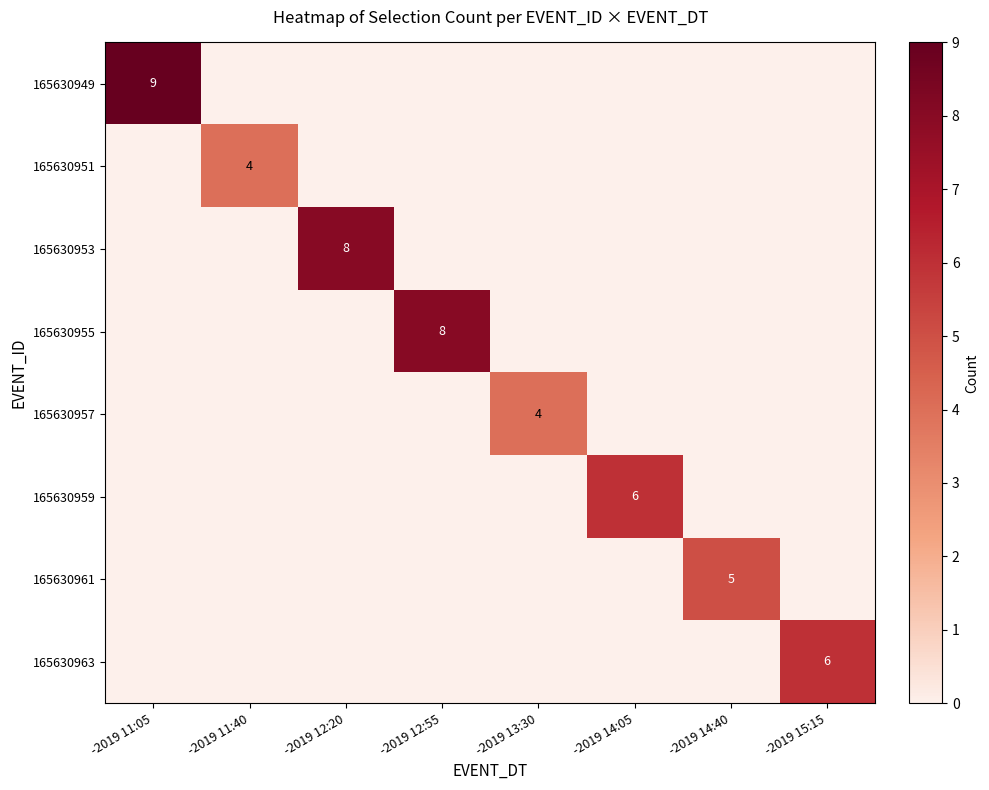

At which label does row_6 reach its peak?

-2019 14:40